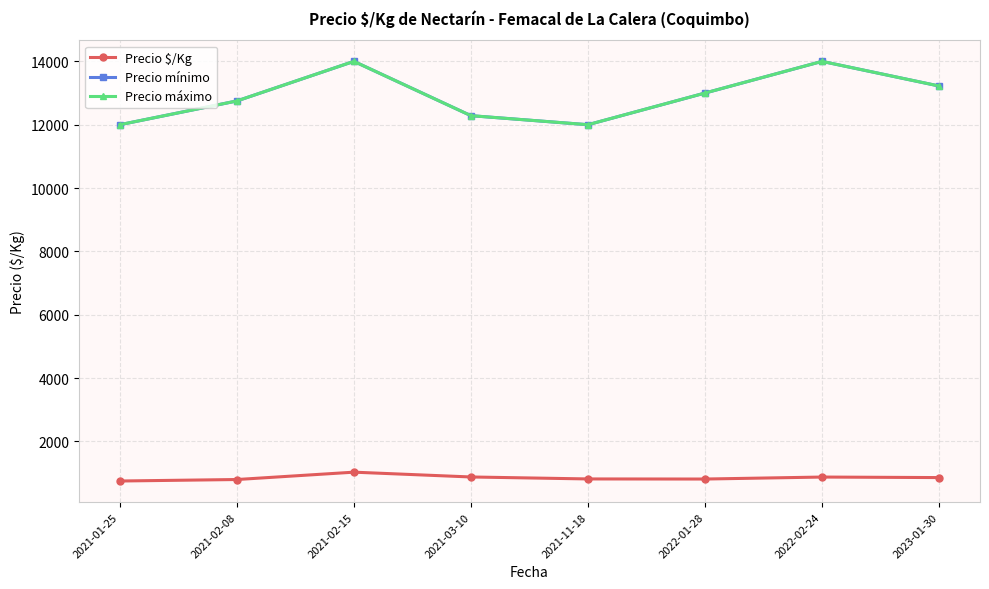

Where does the Precio máximo series first go above 13000?

2021-02-15